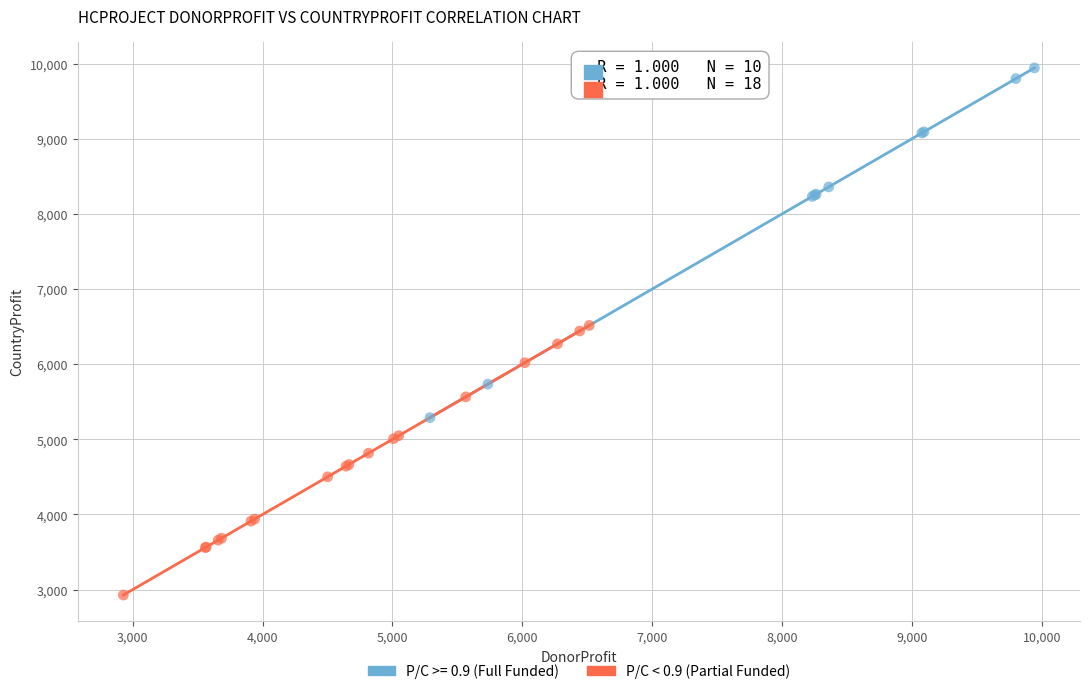

Which series contains the lowest Y value?

P/C < 0.9 (Partial Funded)